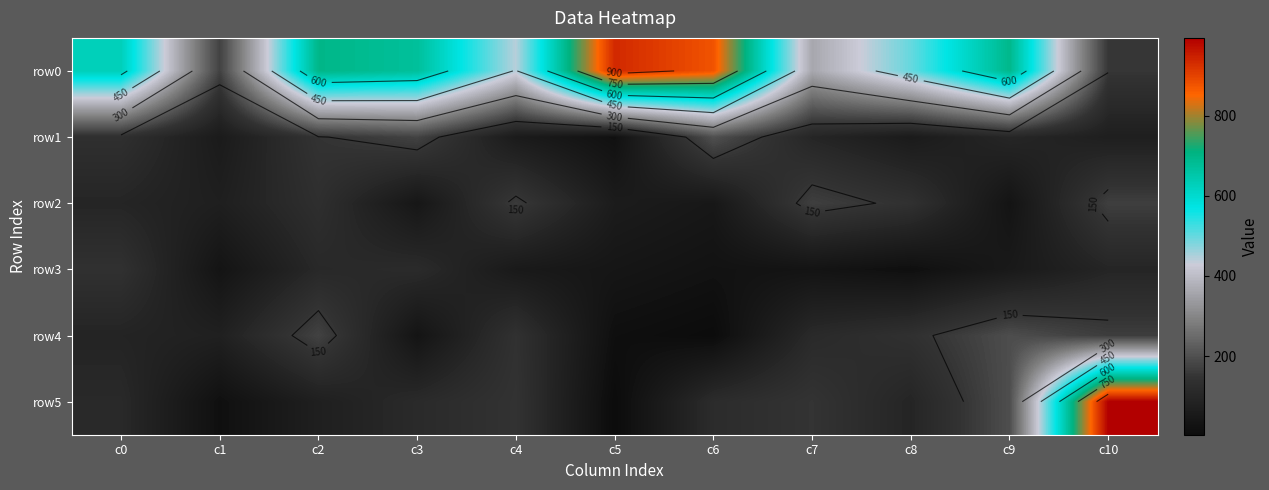

How many values in the row2 series exceed 97?

5